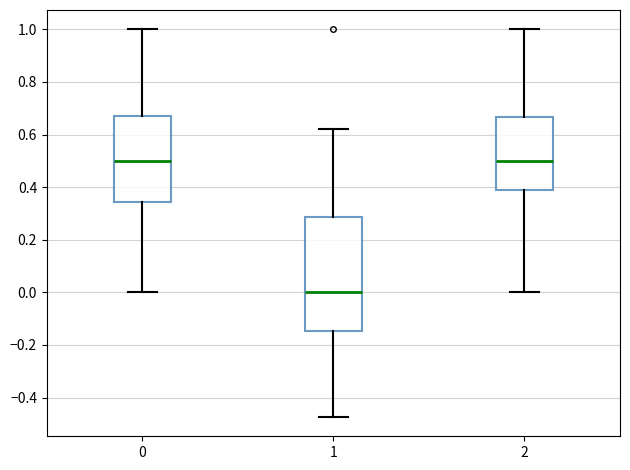

Where does the upper whisker of the box at x = 1 end on the y-axis? The values are not printed on the chart, so give them approximately, as read against the axis.

0.62